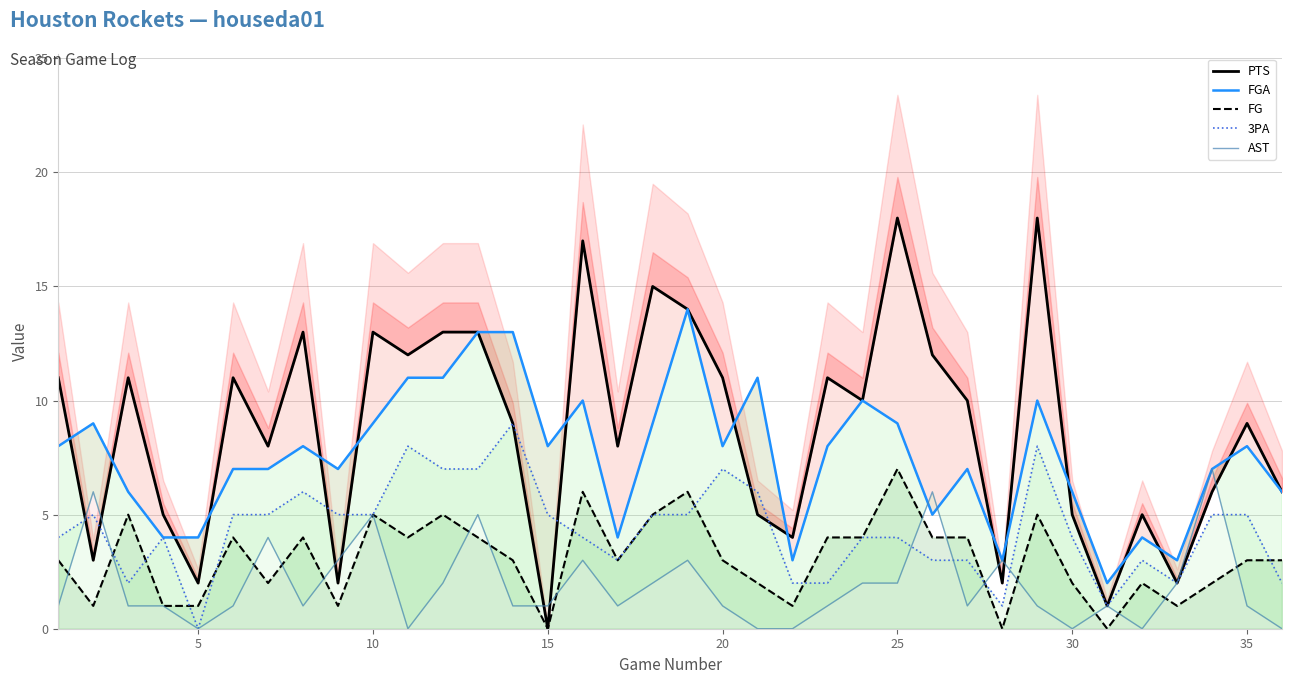

Is it true that FG equals 0 at 30?

False